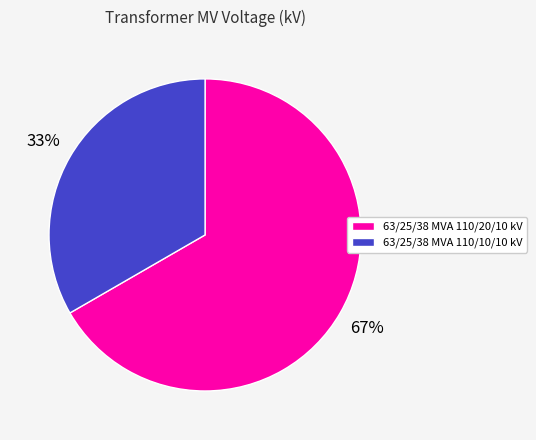

What percentage is the 63/25/38 MVA 110/20/10 kV slice, to the nearest percent?

67%